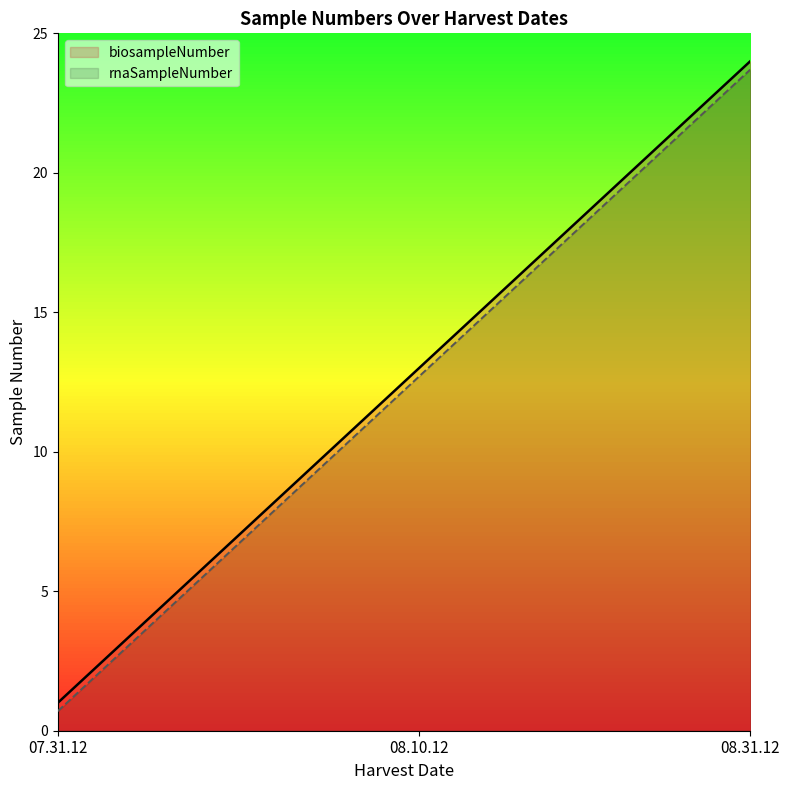

How many series are shown in this chart?

2